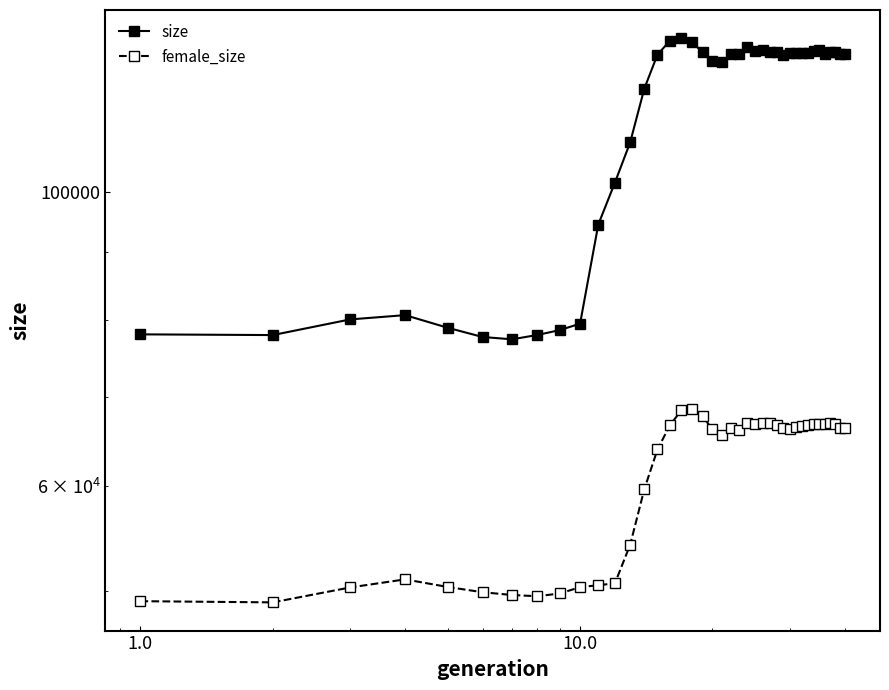

Count the number of categories in the chart.

40